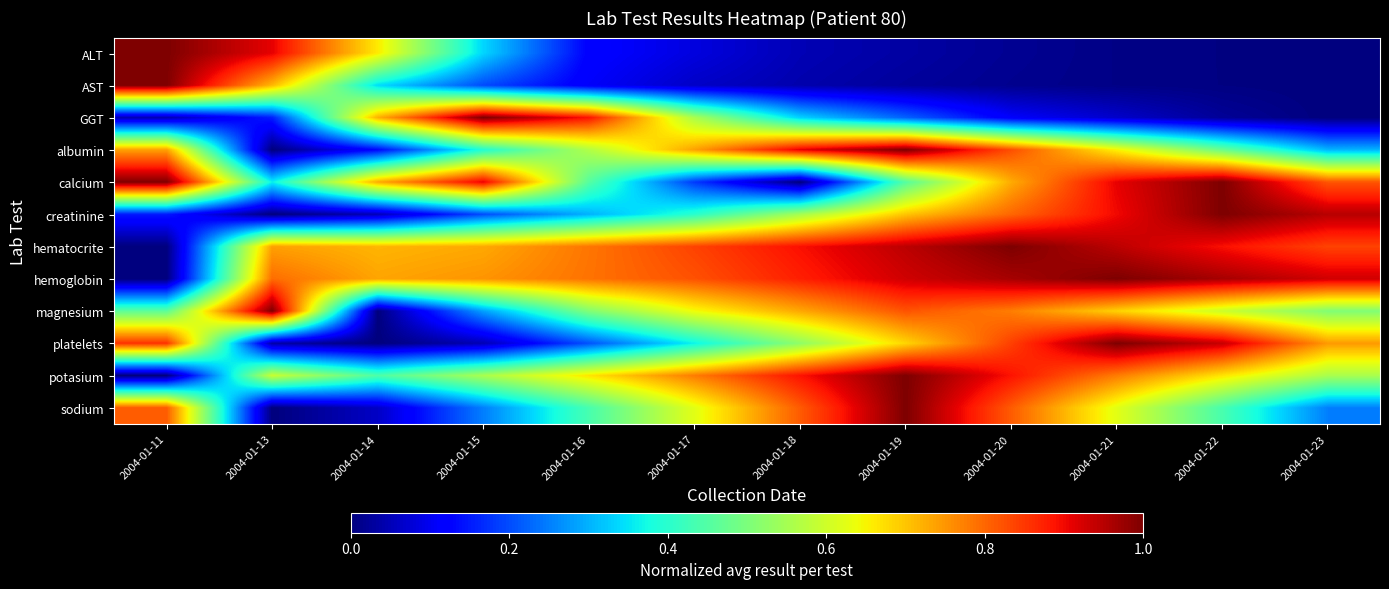

Rank the series at 2004-01-14 from highest to lowest value.

hemoglobin, calcium, GGT, hematocrite, ALT, potasium, AST, albumin, sodium, creatinine, magnesium, platelets